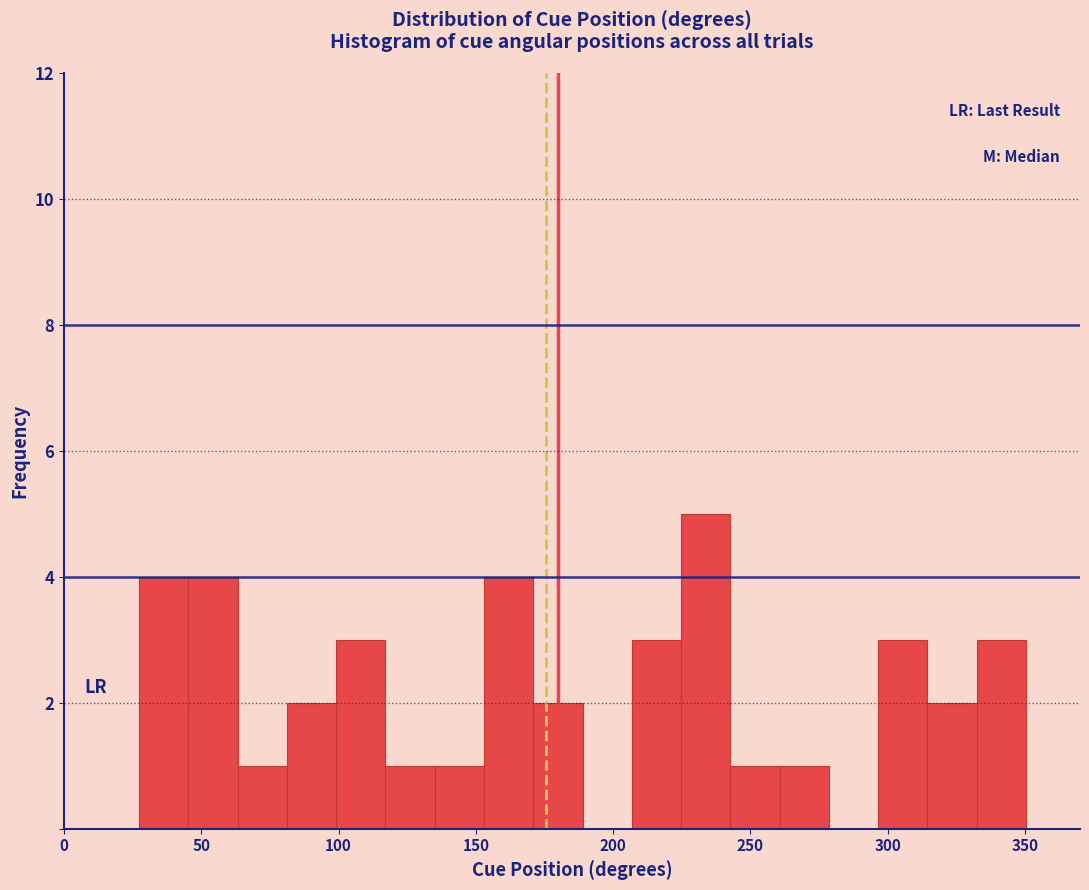

Read against the x-axis, roughly where is the centre of the tallest bar?

235